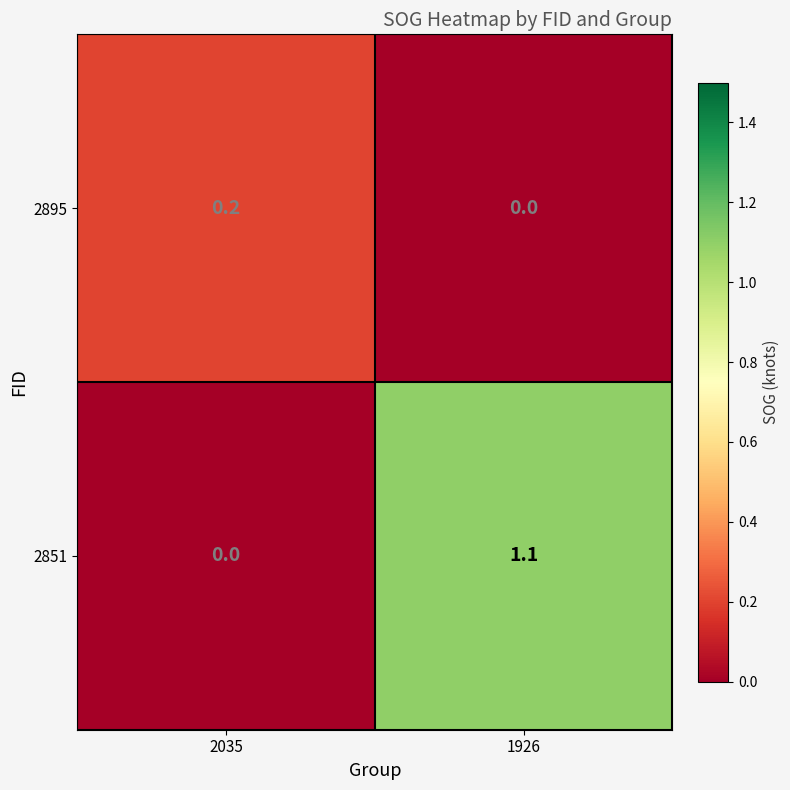

Which series has the widest spread of values?

2851